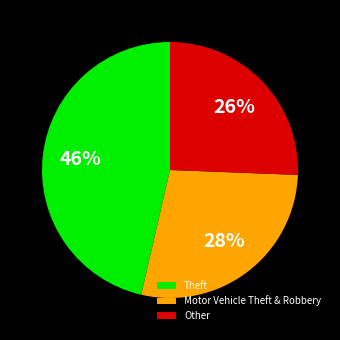

Is it true that Motor Vehicle Theft & Robbery is 18% of the pie?

False